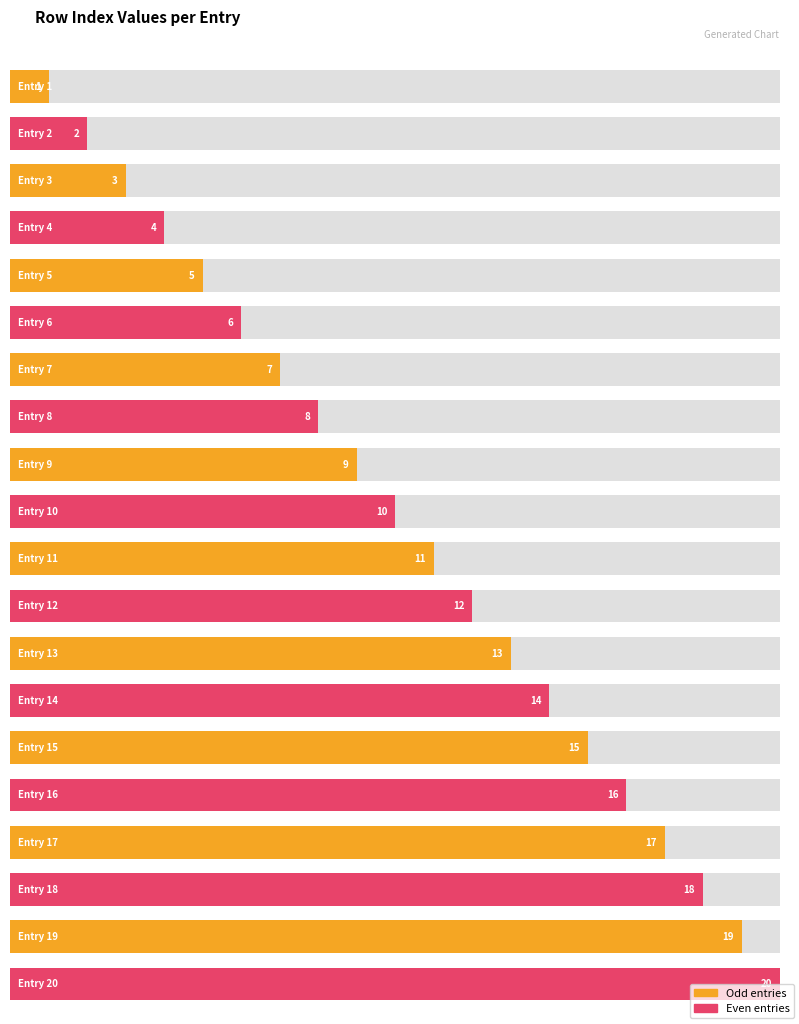

Reading right to left, transcribe all the data shown in this chart.

20=20	19=19	18=18	17=17	16=16	15=15	14=14	13=13	12=12	11=11	10=10	9=9	8=8	7=7	6=6	5=5	4=4	3=3	2=2	1=1